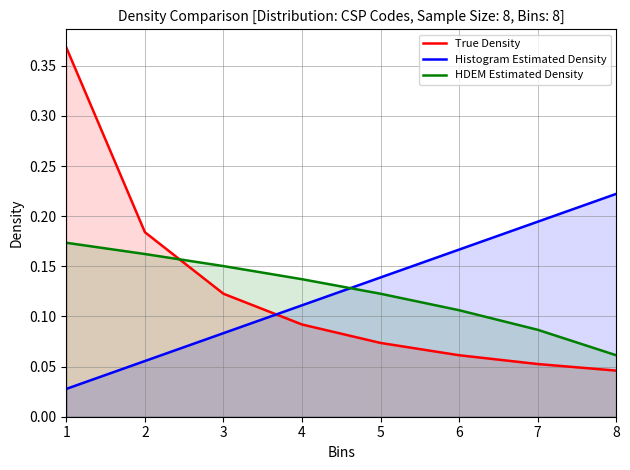

What are all the series names shown in the legend?

True Density, Histogram Estimated Density, HDEM Estimated Density